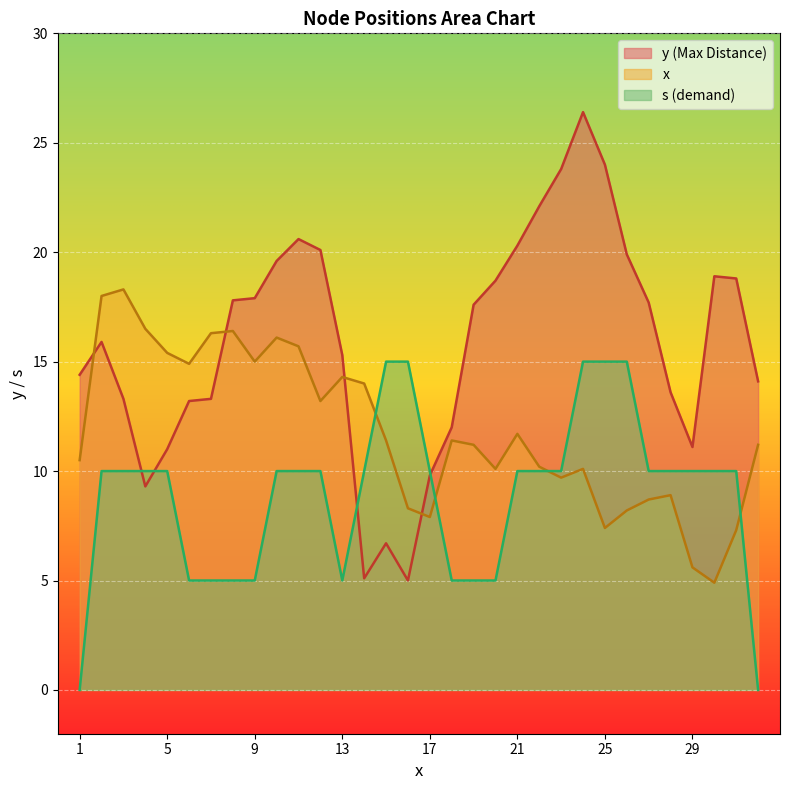

What is the sum of all x values?

378.8